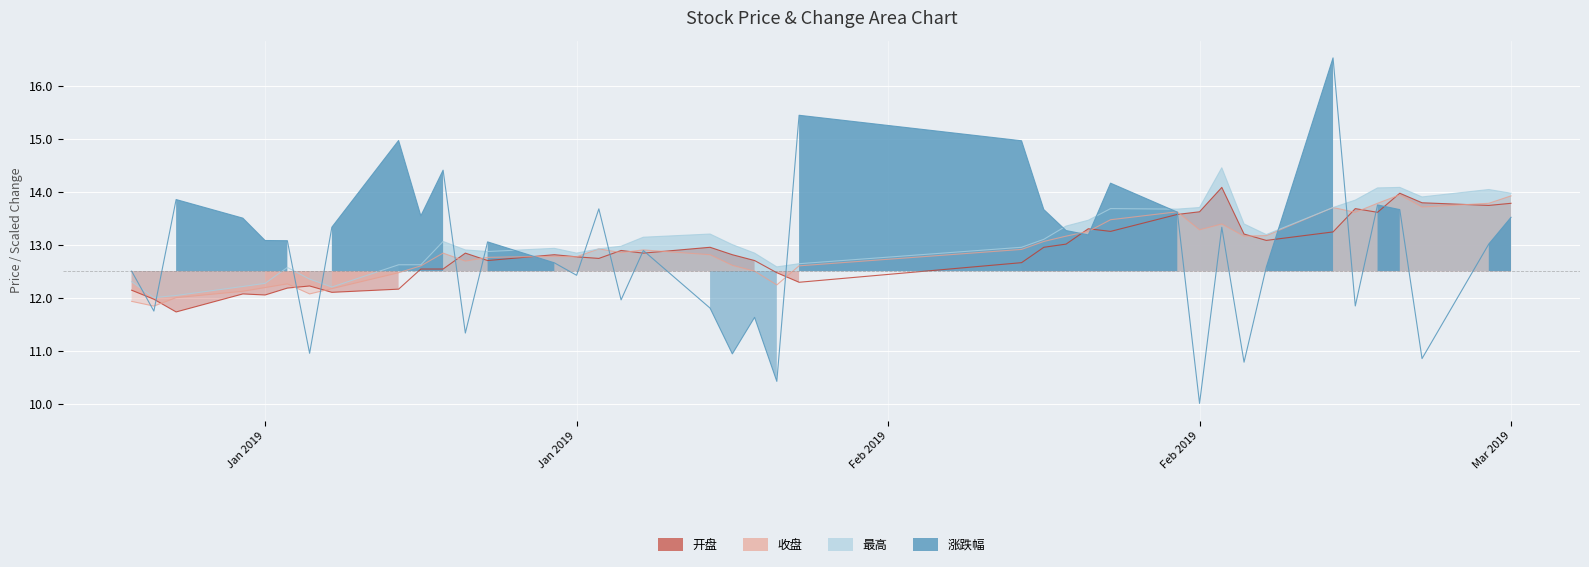

Where is 最高 nearest to the value 13?

2019/01/29